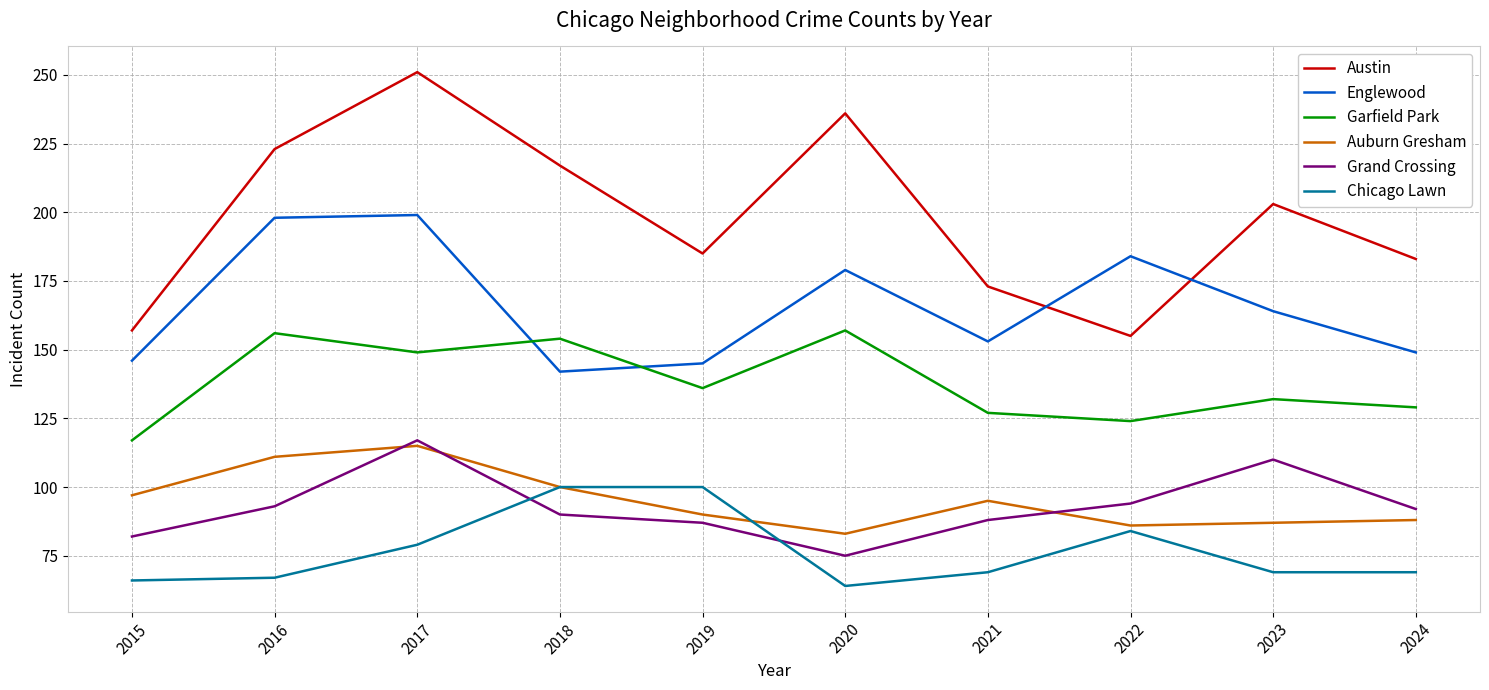

Where is the first local minimum for Garfield Park?

2017